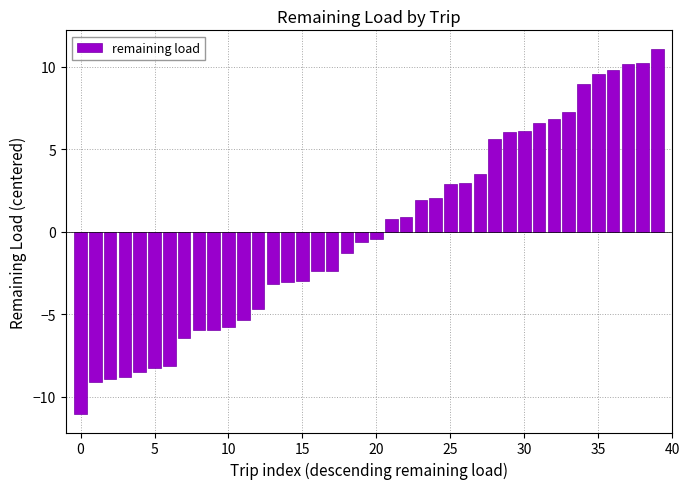

What is the value of the 7th bar from the left?

-8.1